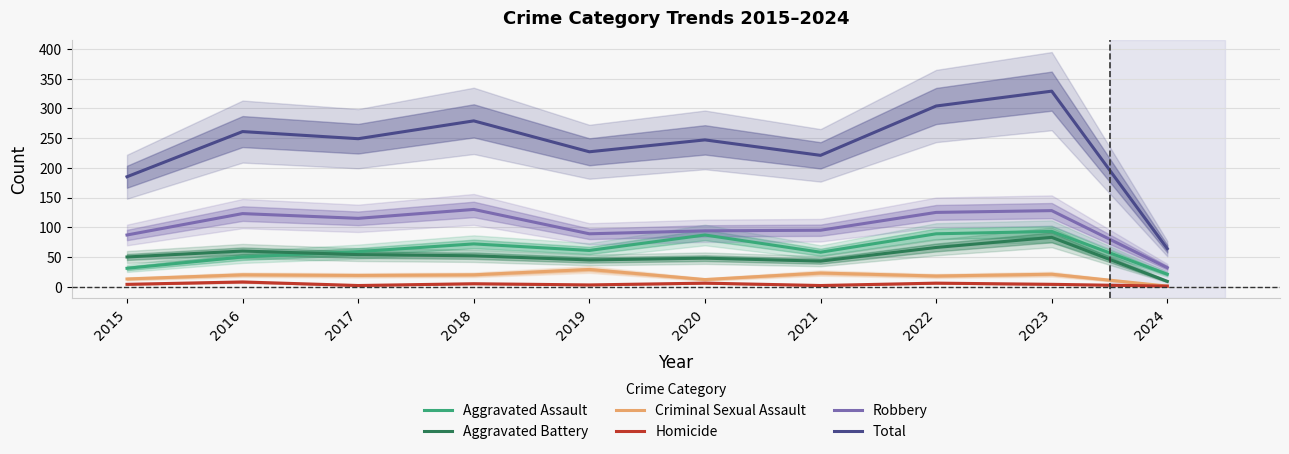

Which series has the widest spread of values?

Total